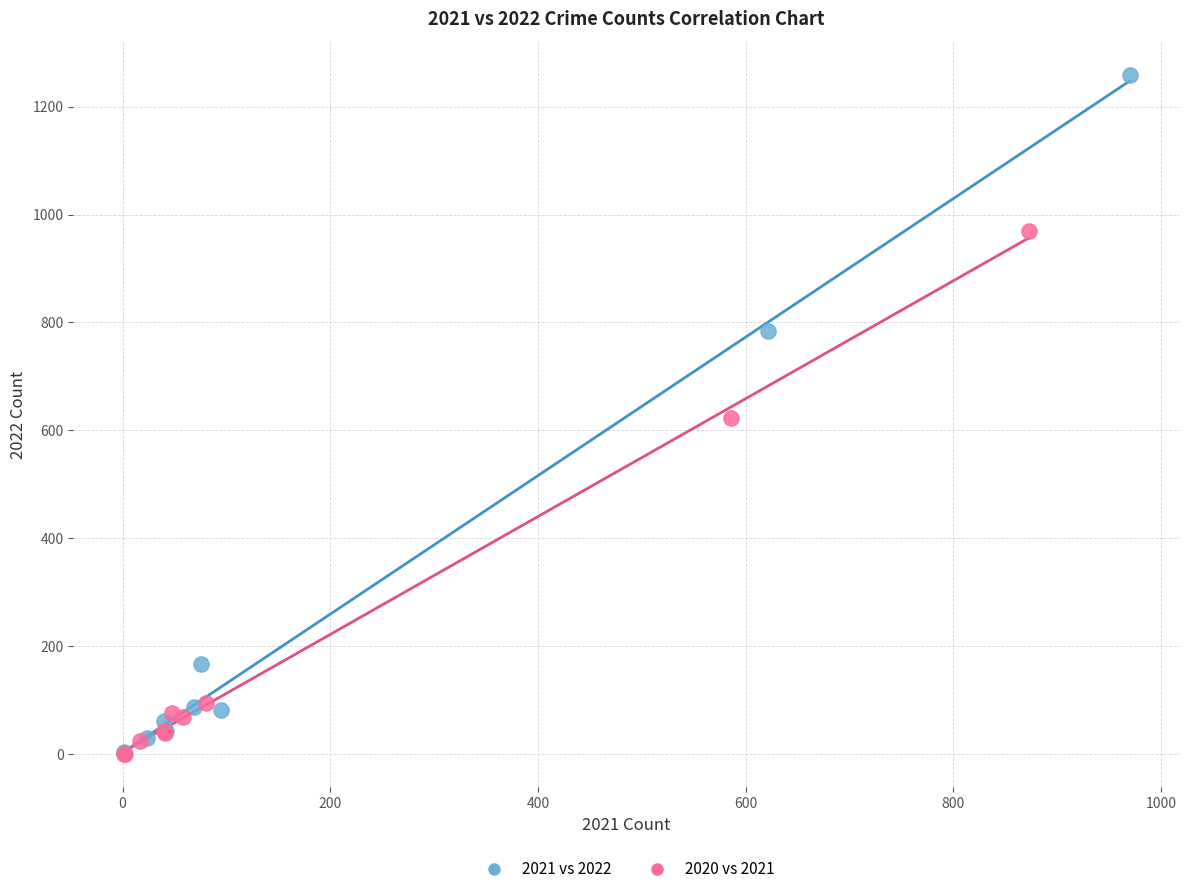

Which series reaches the maximum Y coordinate?

2021 vs 2022